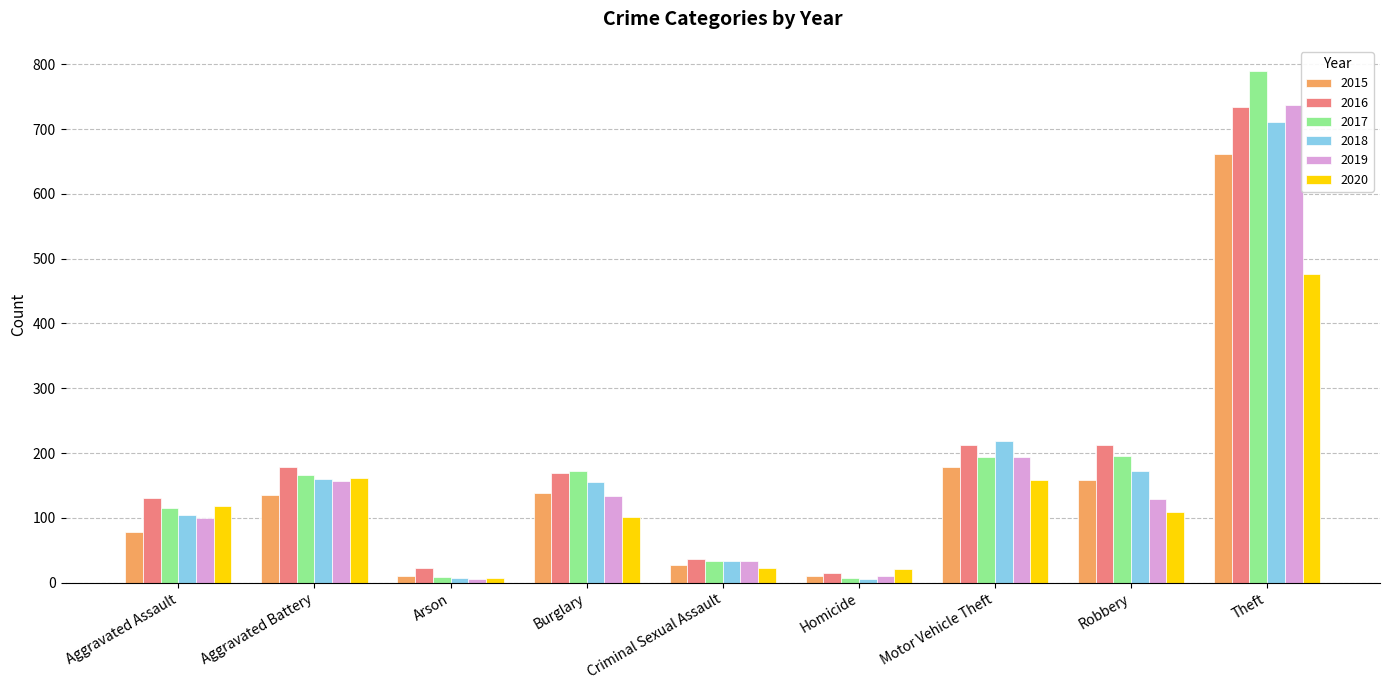

What is the difference between the highest and lowest values at Motor Vehicle Theft?

59